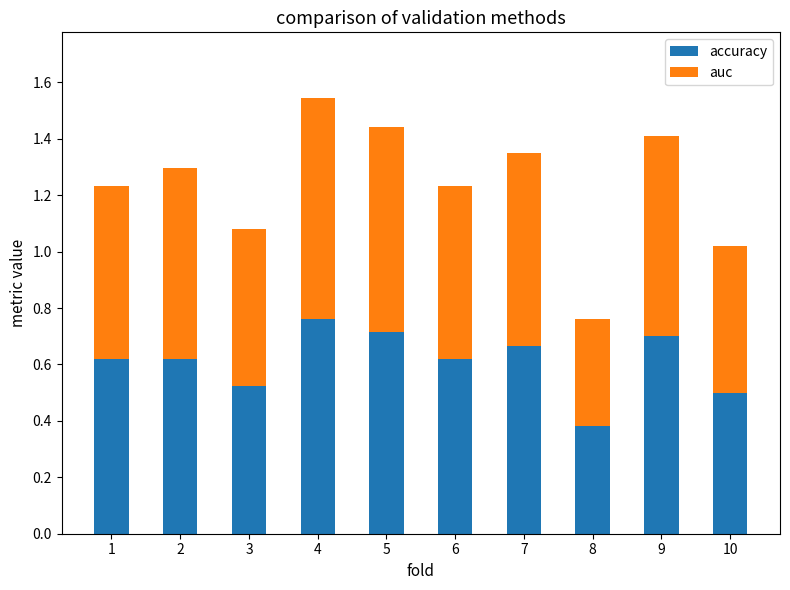

Which category has the lowest value in the accuracy series?

8